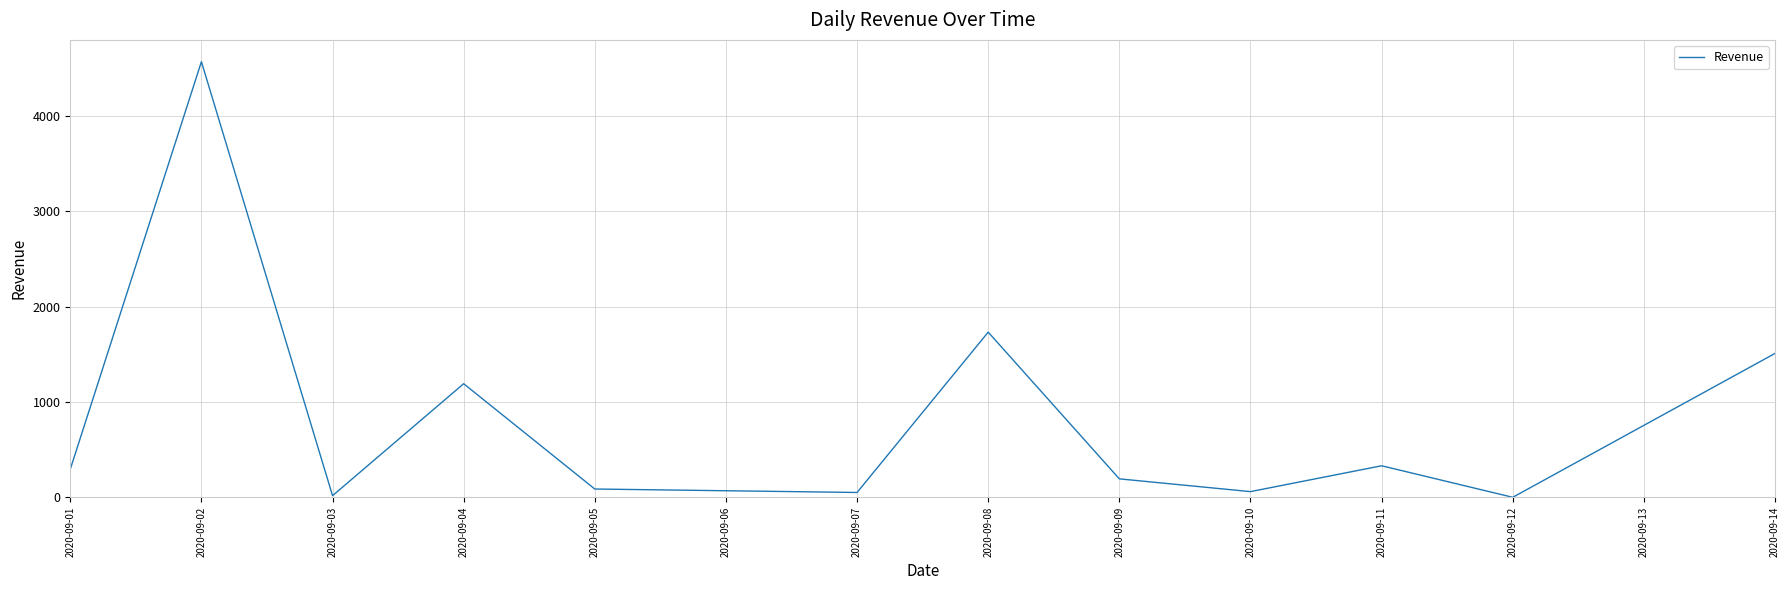

What is the average value?

836.1